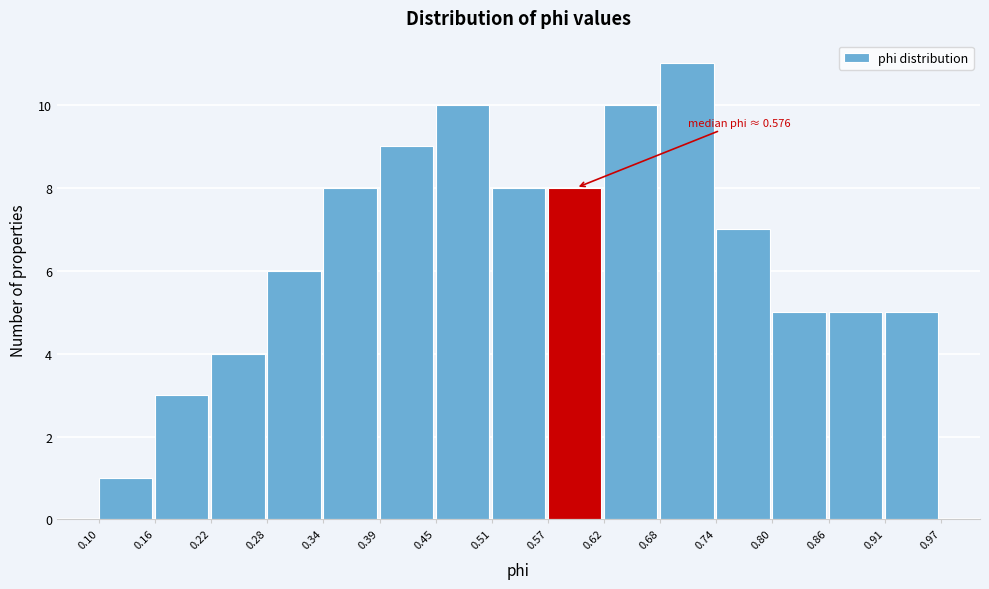

Over which range of the x-axis is the bar tallest?

0.68 to 0.74